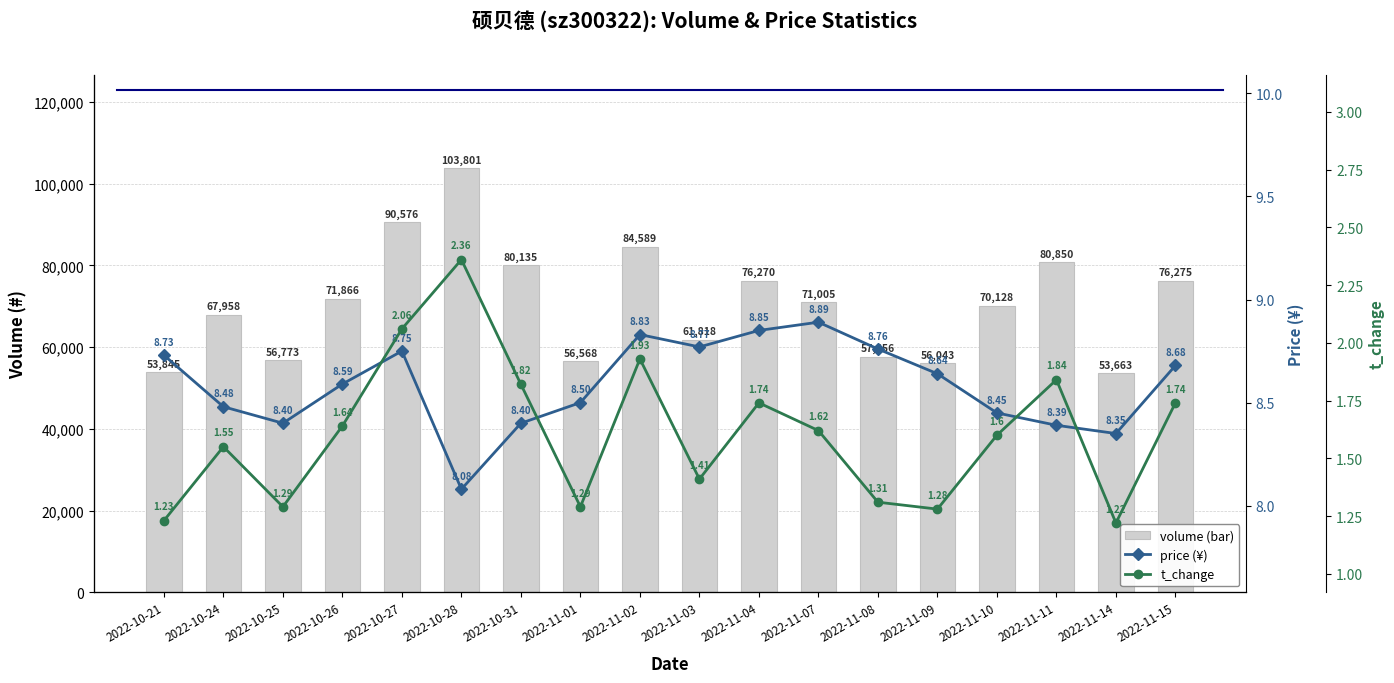

Does the chart contain any negative values?

No